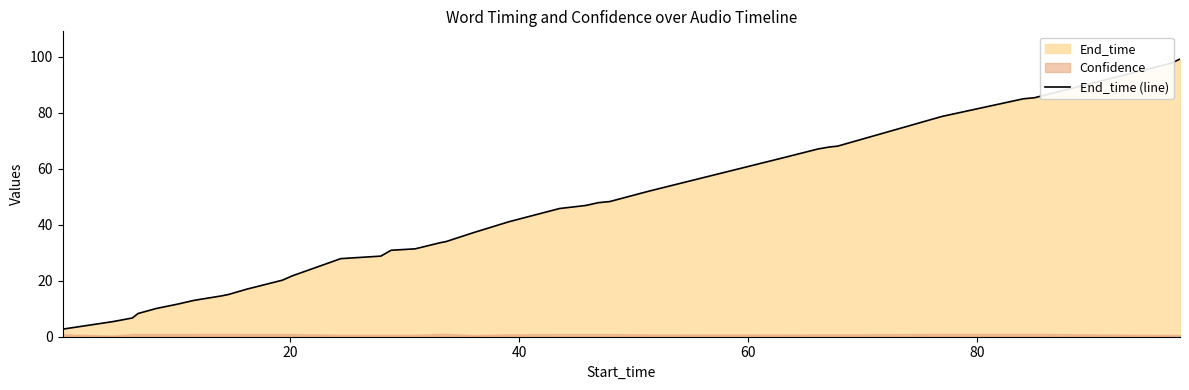

What is the minimum value shown in the chart?

2.7